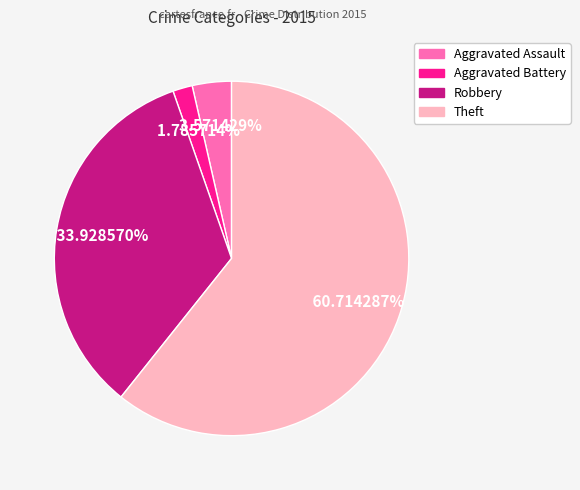

Rank the categories by value from lowest to highest.

Aggravated Battery, Aggravated Assault, Robbery, Theft